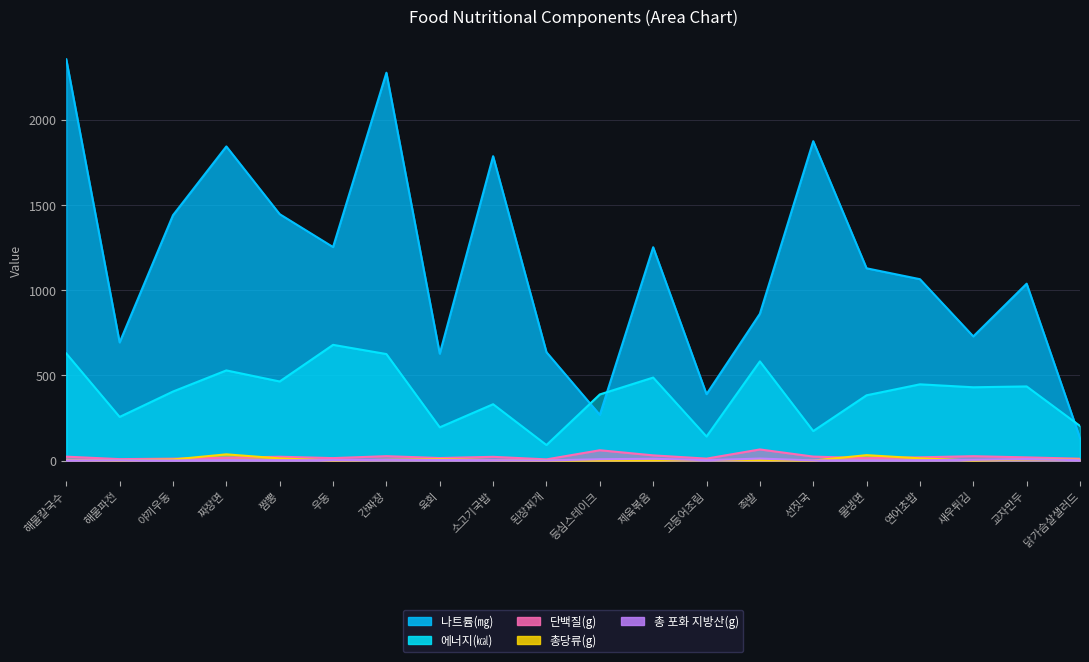

How many data points in 단백질(g) are above 18?

11